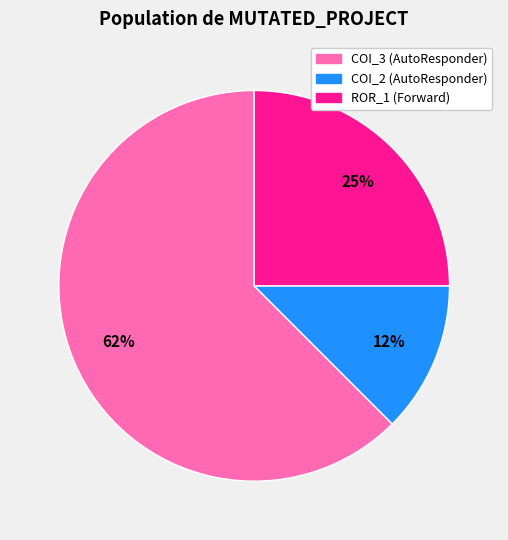

To the nearest percent, what percentage of the pie is ROR_1 (Forward)?

25%